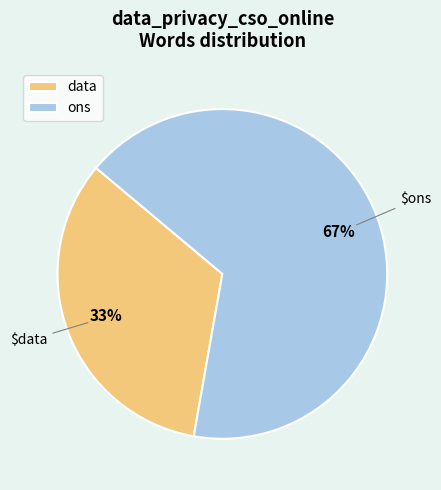

Combined, do ons and data account for over 50%?

Yes